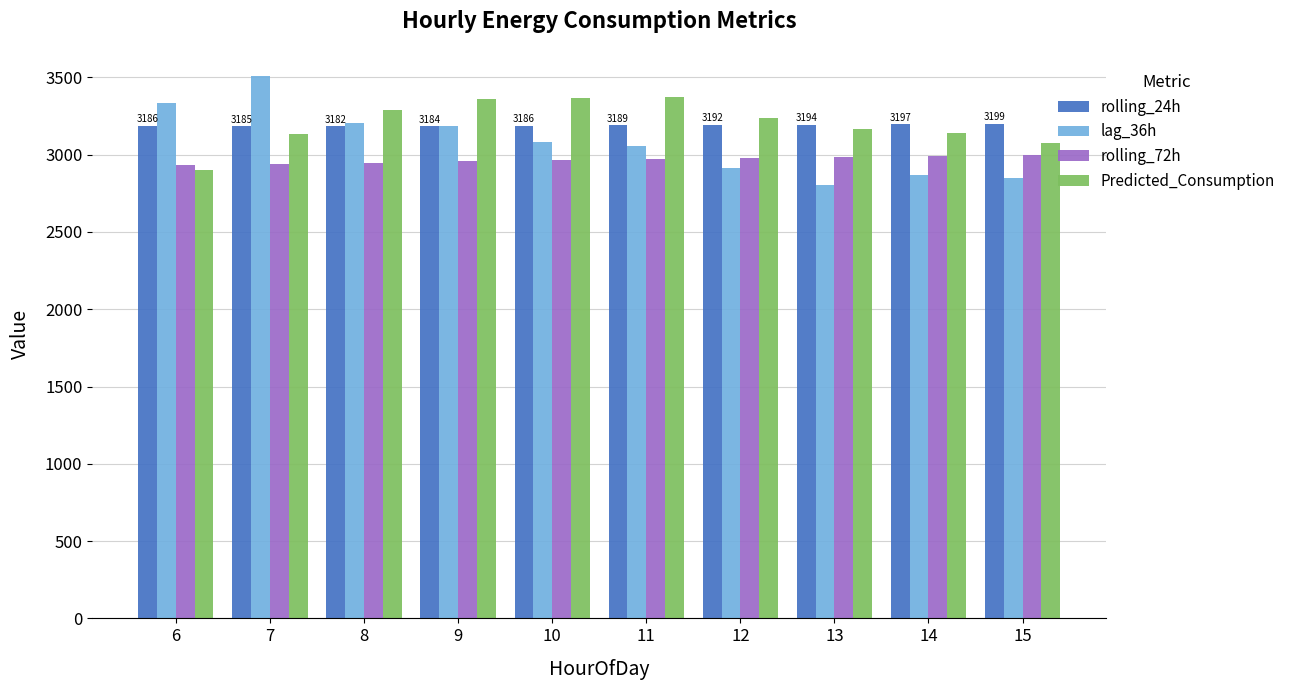

What are all the series names shown in the legend?

rolling_24h, lag_36h, rolling_72h, Predicted_Consumption